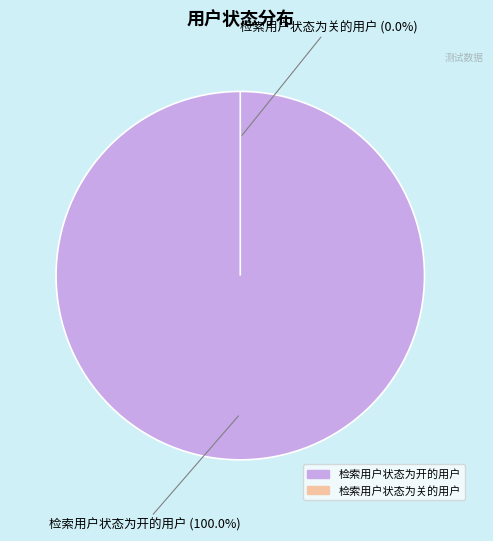

Count the number of slices in the pie.

2